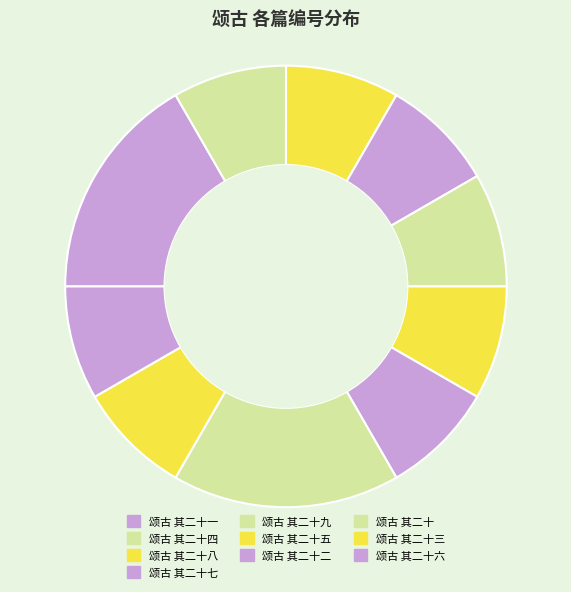

Is it true that 颂古 其二十 is 1% of the pie?

False